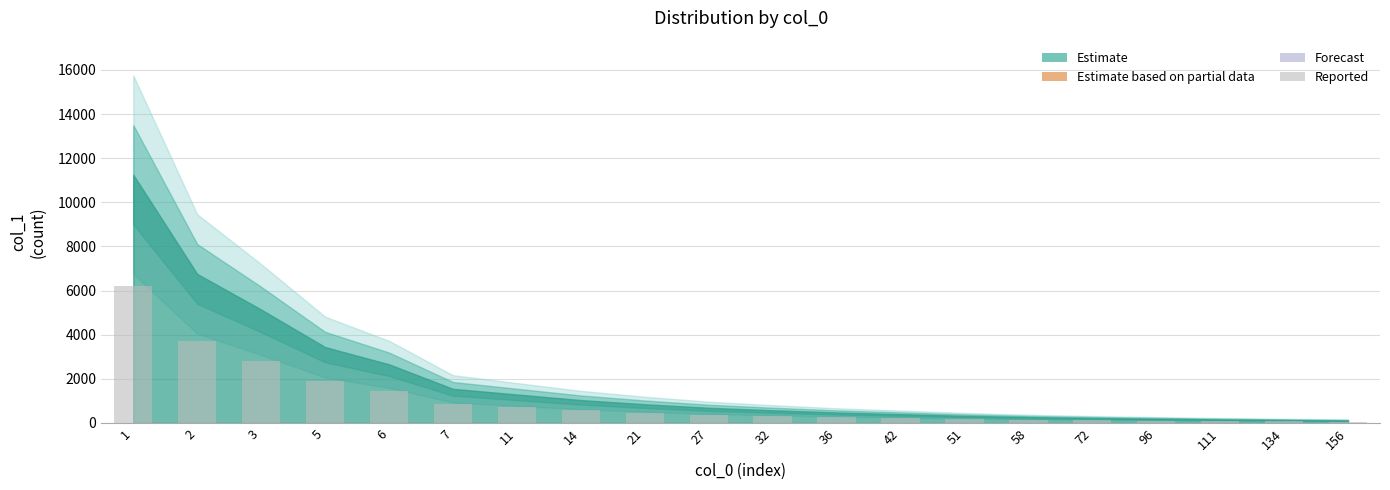

What is the maximum value shown in the chart?

6188.1